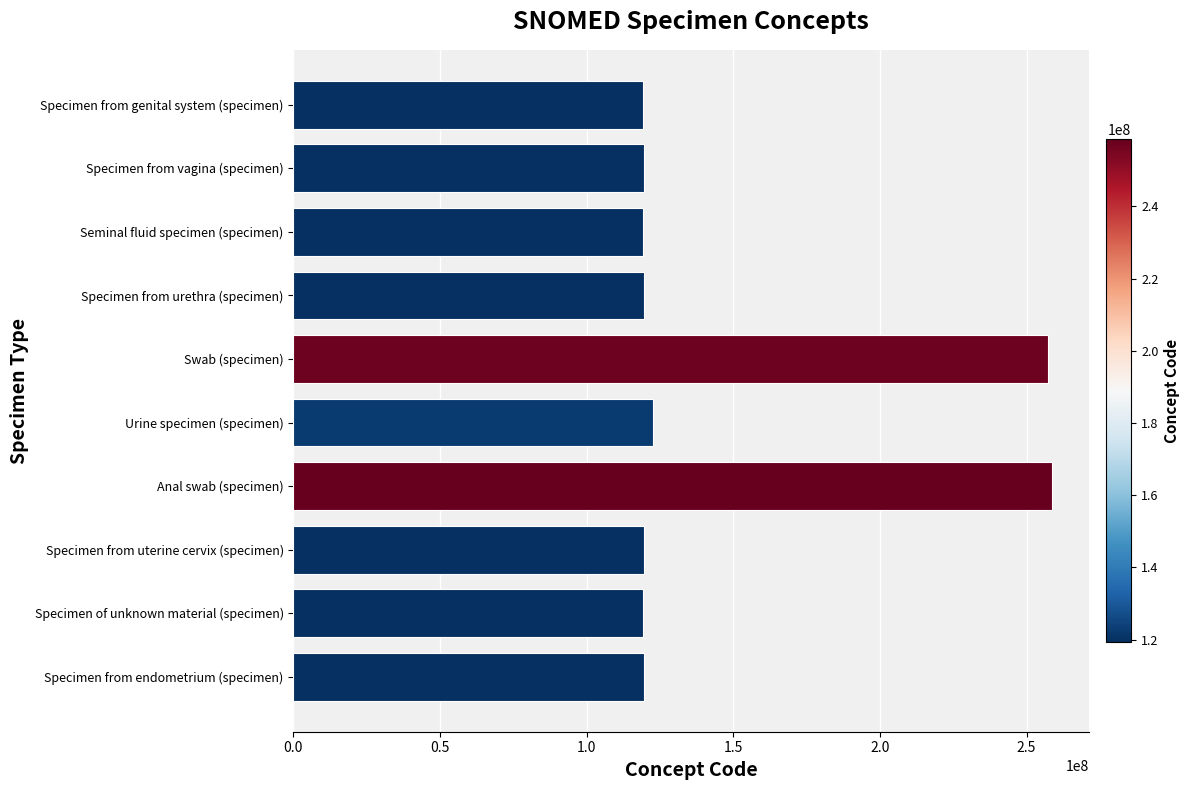

True or false: the data shows 200684615 at Specimen from vagina (specimen).

False